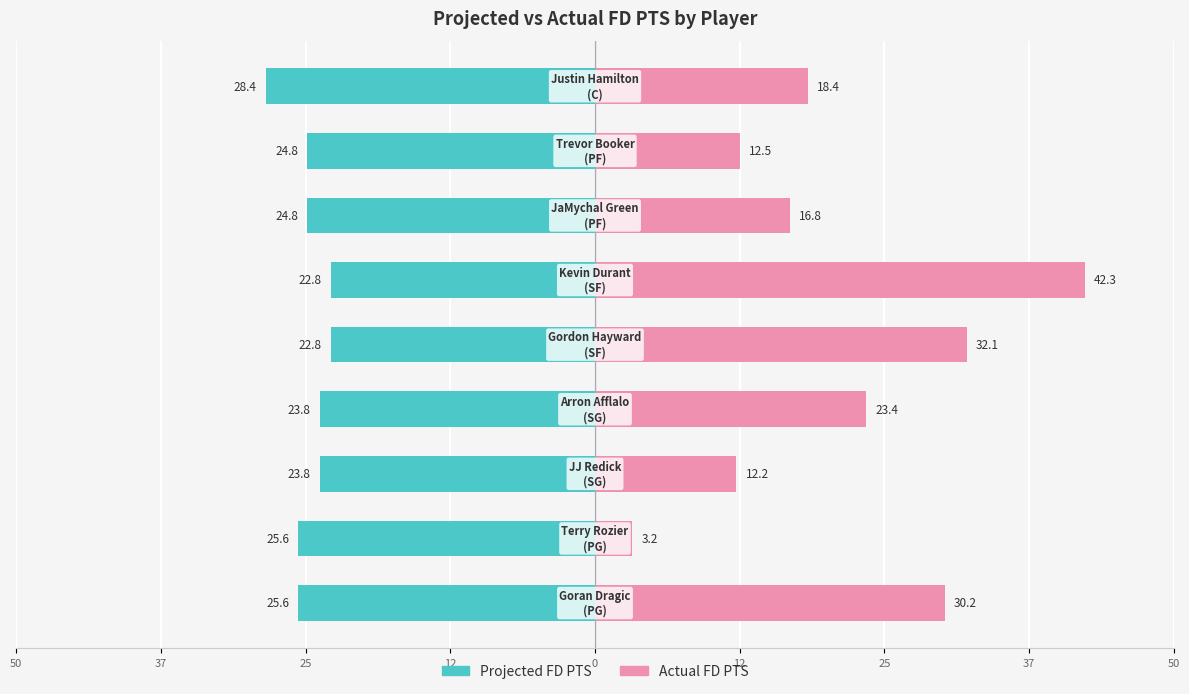

What is the average value of the Projected FD PTS series?

-24.7